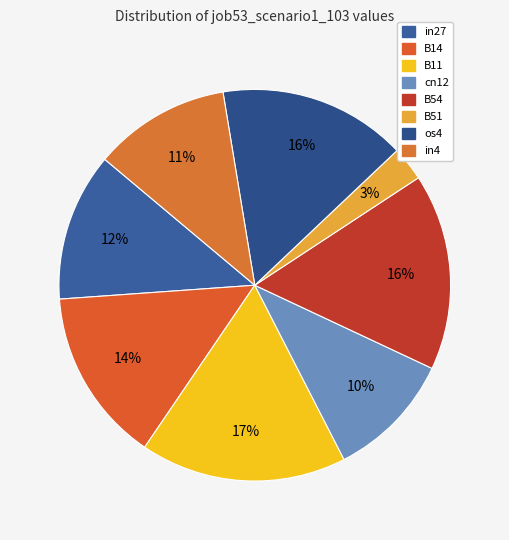

How many segments does this pie chart have?

8